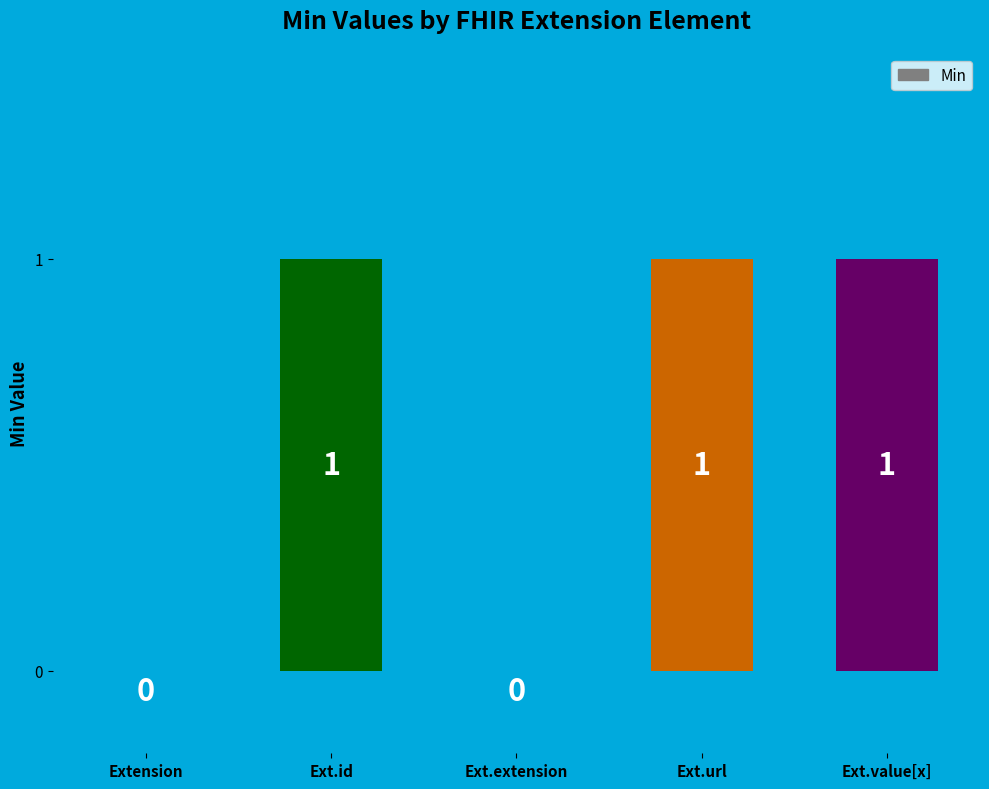

Between Ext.url and Ext.extension, which is larger?

Ext.url